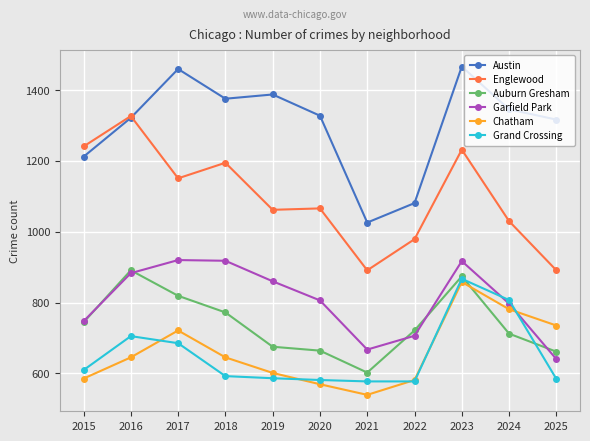

What is the sum of the Englewood values at 2021 and 2018?

2086